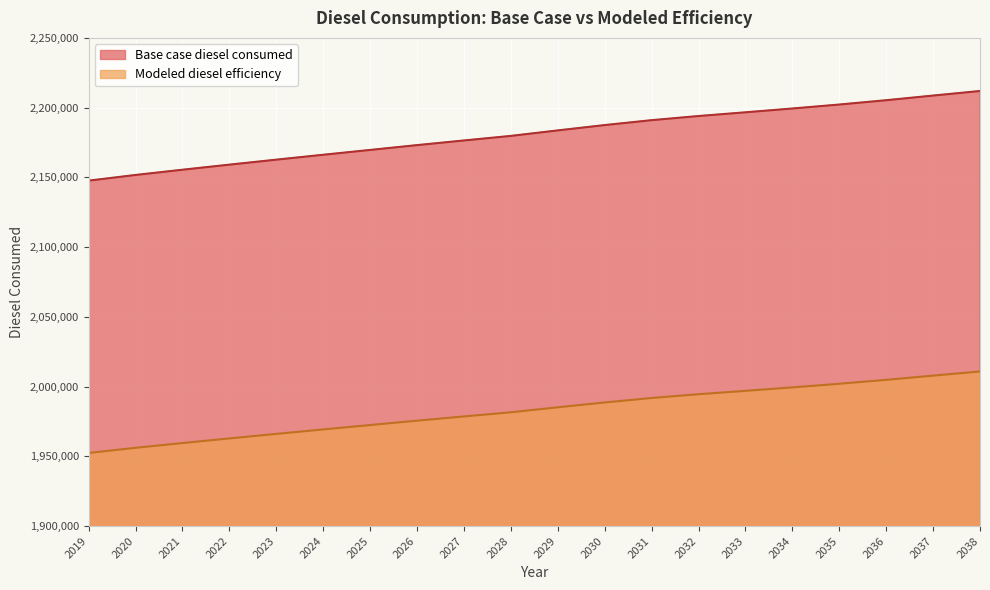

At which label does Base case diesel consumed first exceed 2183670?

2029